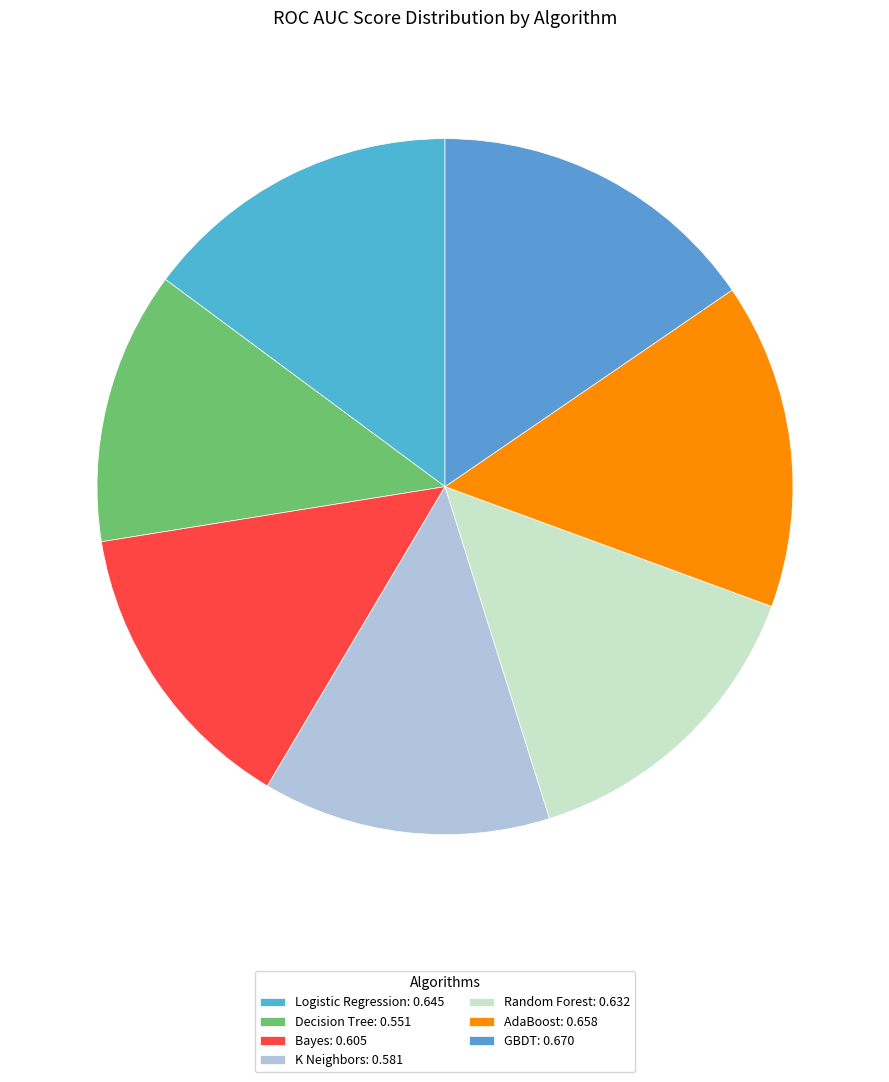

Count the number of slices in the pie.

7